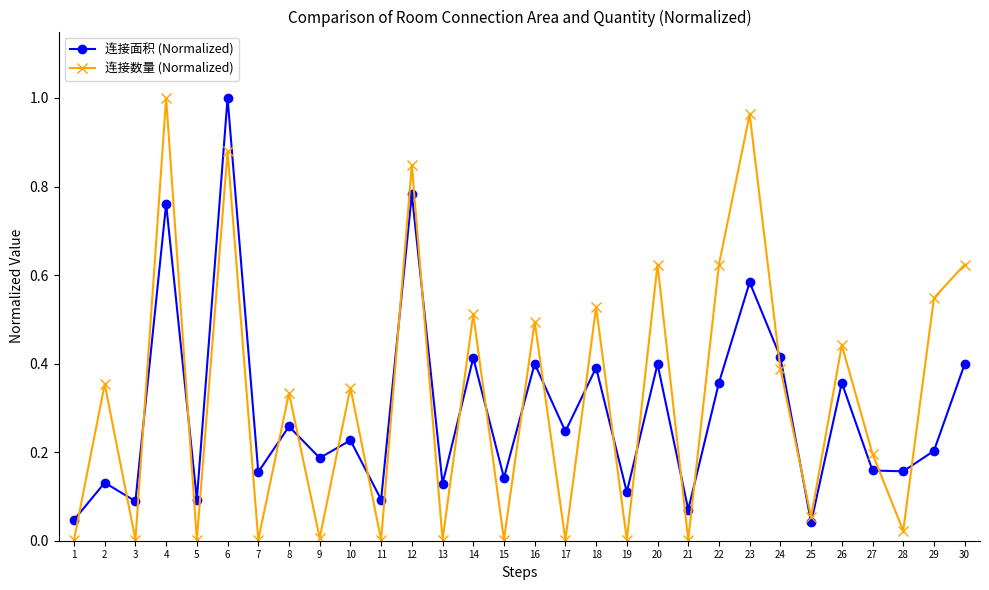

What is the sum of all 连接面积 (Normalized) values?

8.8